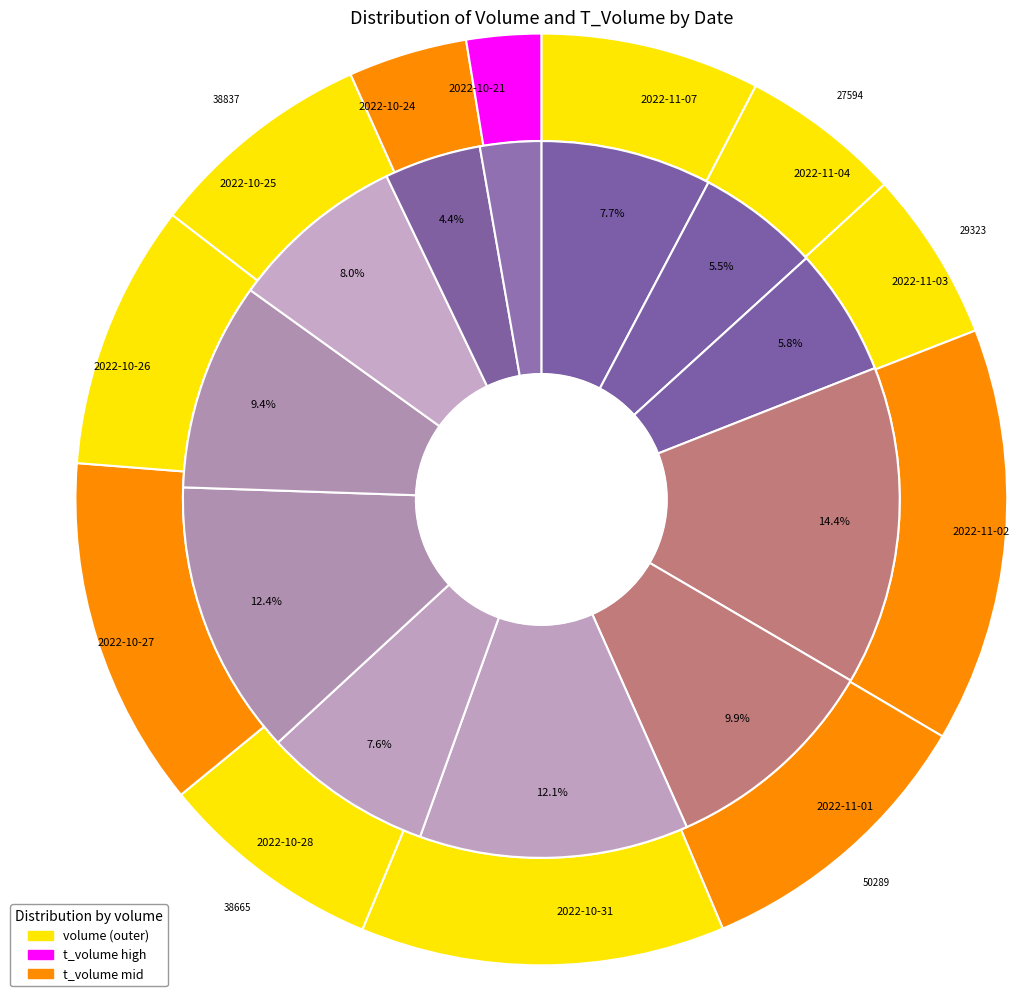

What is the spread (max minus min) of values at 2022-10-26?

42425